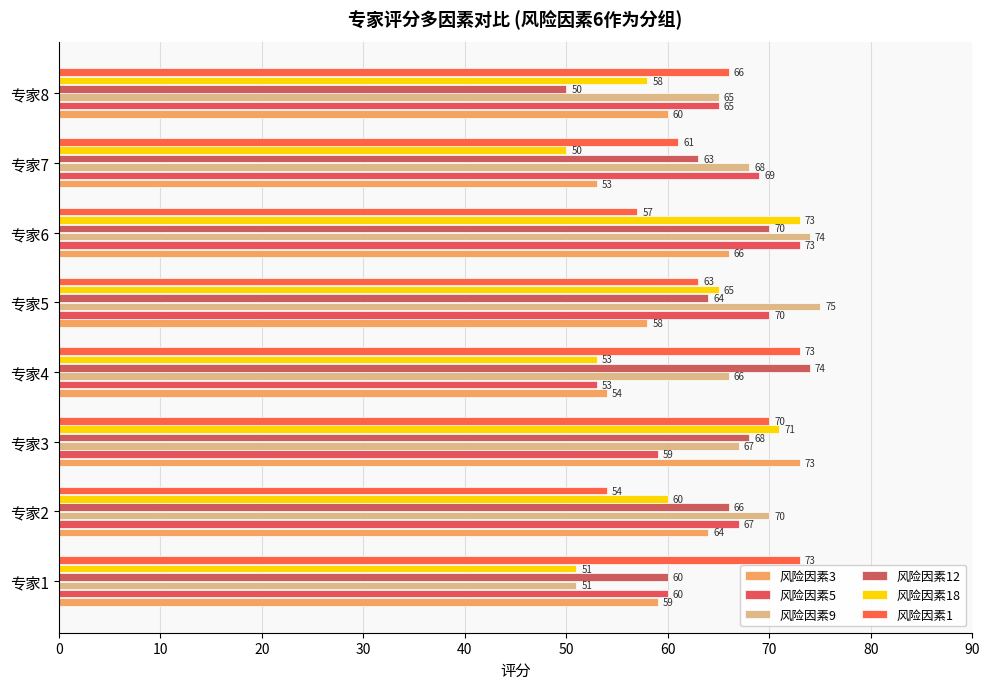

At which label does 风险因素18 reach its minimum?

专家7